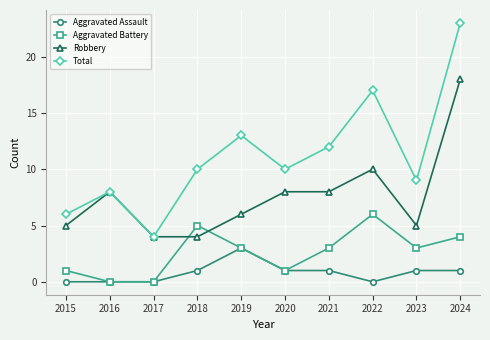

Does the chart have visible grid lines?

Yes